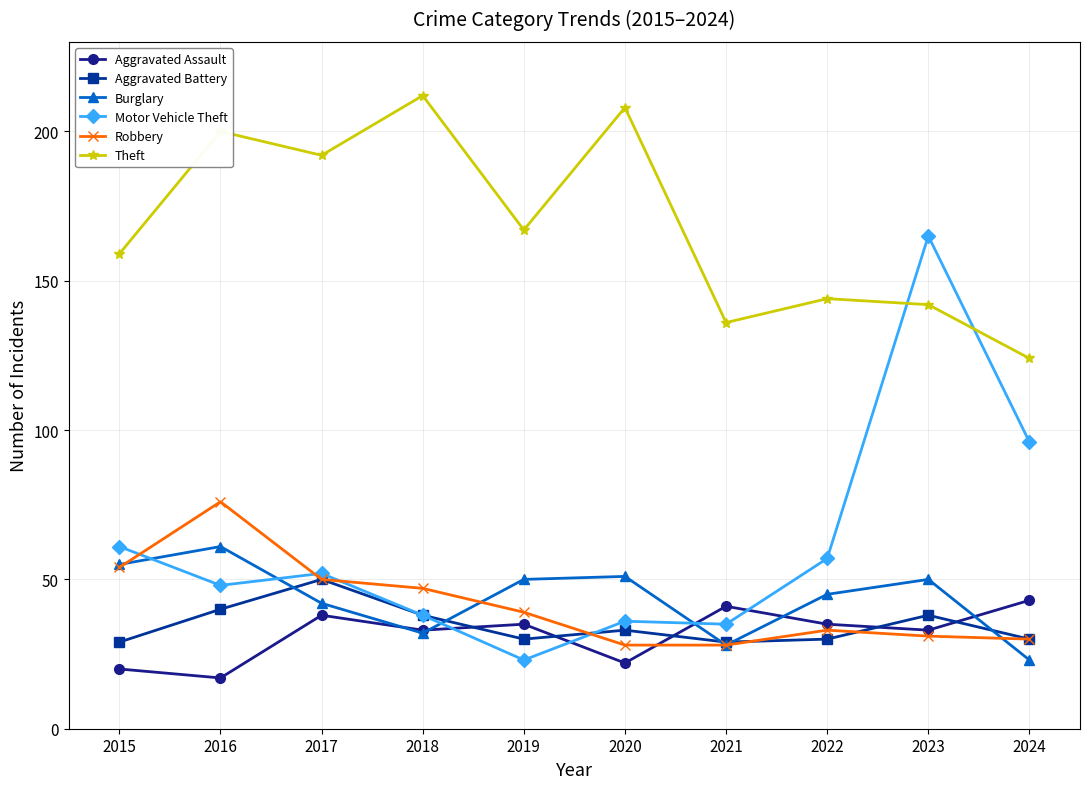

Reading left to right, transcribe all the data shown in this chart.

Aggravated Assault: 20	17	38	33	35	22	41	35	33	43
Aggravated Battery: 29	40	50	38	30	33	29	30	38	30
Burglary: 55	61	42	32	50	51	28	45	50	23
Motor Vehicle Theft: 61	48	52	38	23	36	35	57	165	96
Robbery: 54	76	50	47	39	28	28	33	31	30
Theft: 159	200	192	212	167	208	136	144	142	124